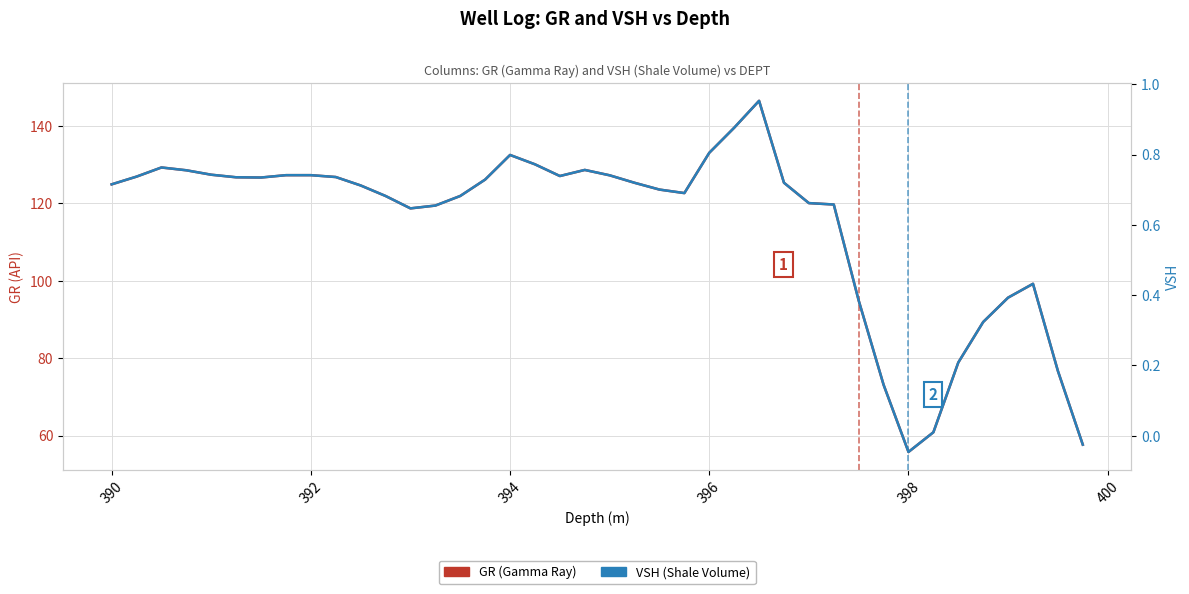

In VSH (Shale Volume), how many points are lower than both neighbors (excluding endpoints)?

5